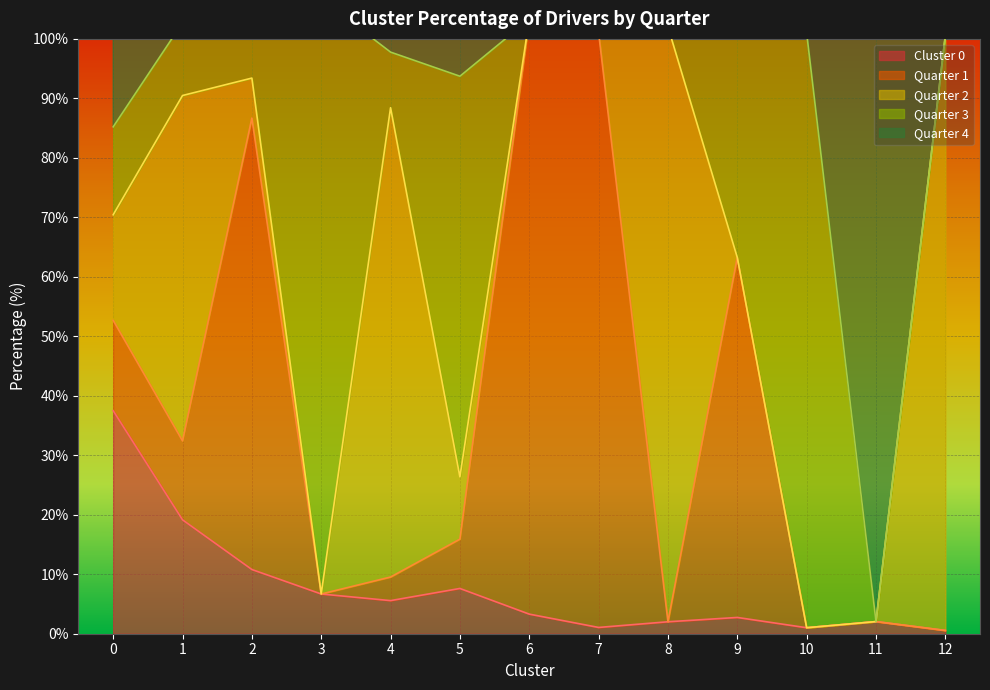

Is it true that Quarter 4 equals 0.0 at 12?

True